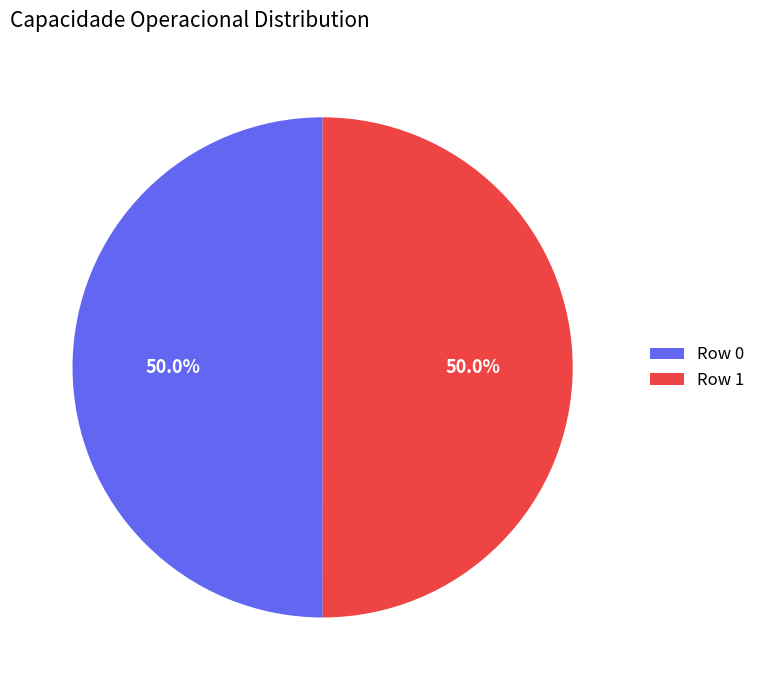

Is it true that Row 1 is 55% of the pie?

False